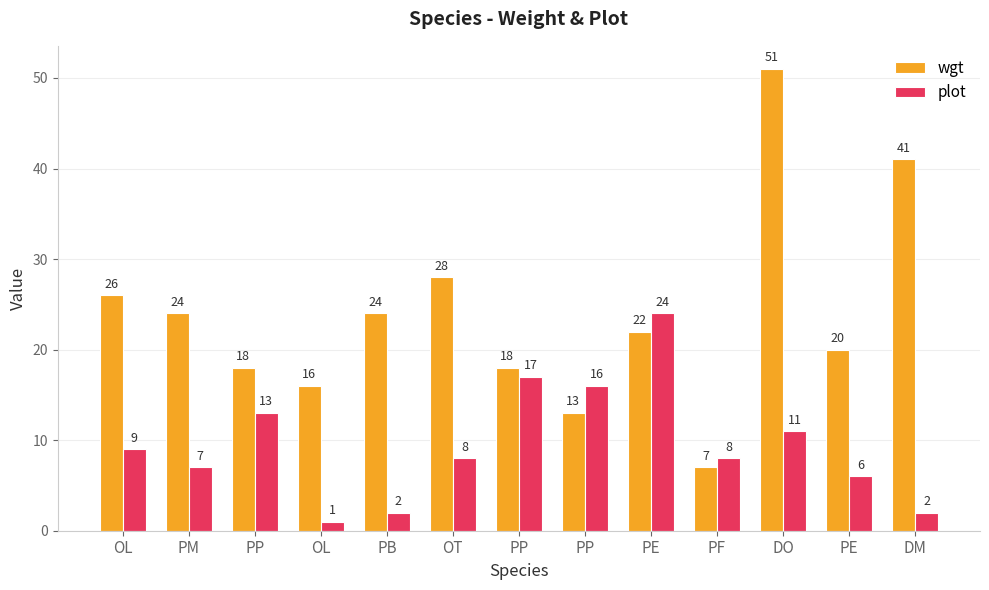

Are the bars grouped side by side (vs. stacked)?

Yes